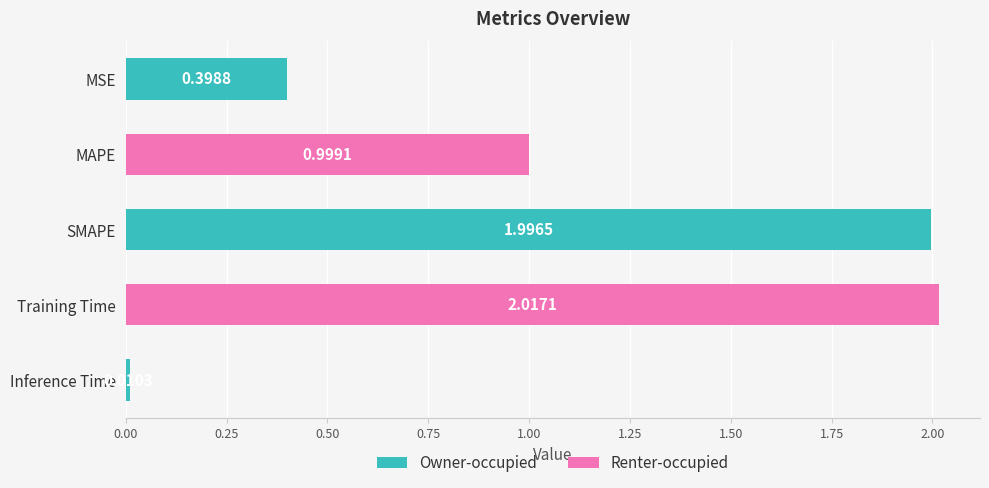

At which category does the chart reach its minimum across all series?

Inference Time